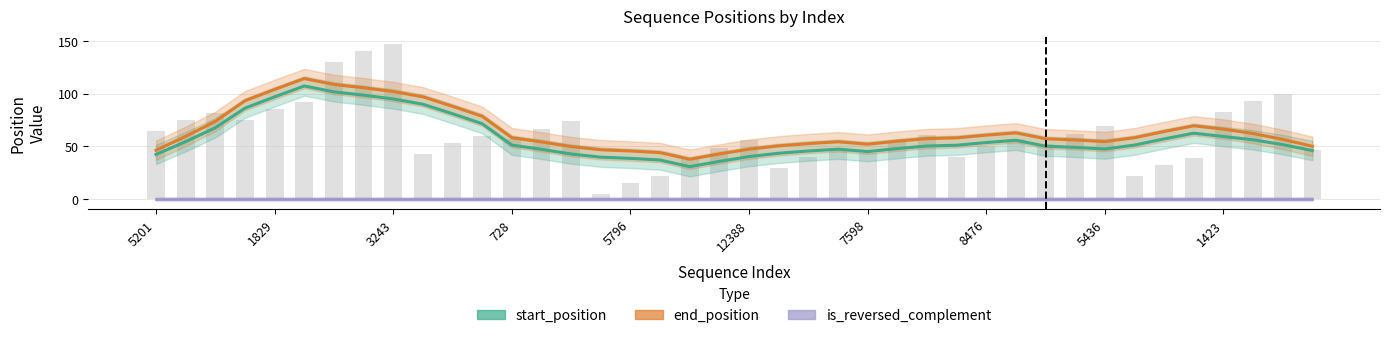

The end_position series shows 58.3 at 33. True or false?

True